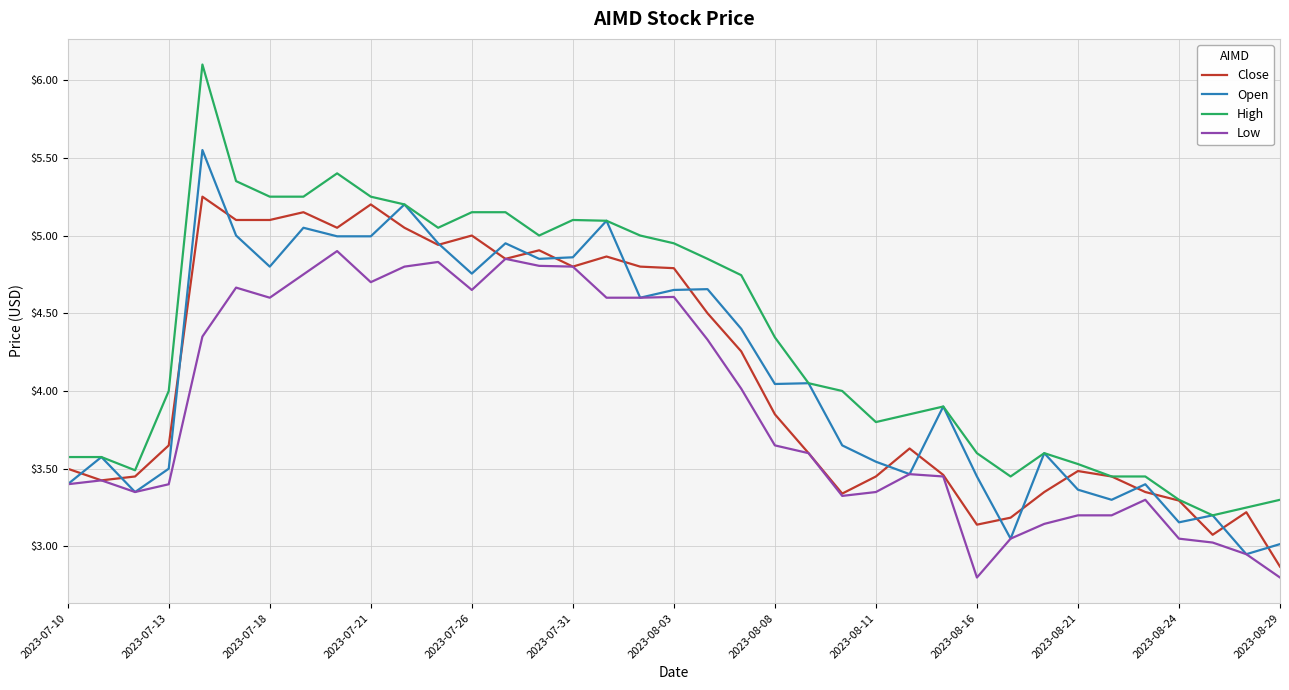

How many categories are shown in the chart?

37